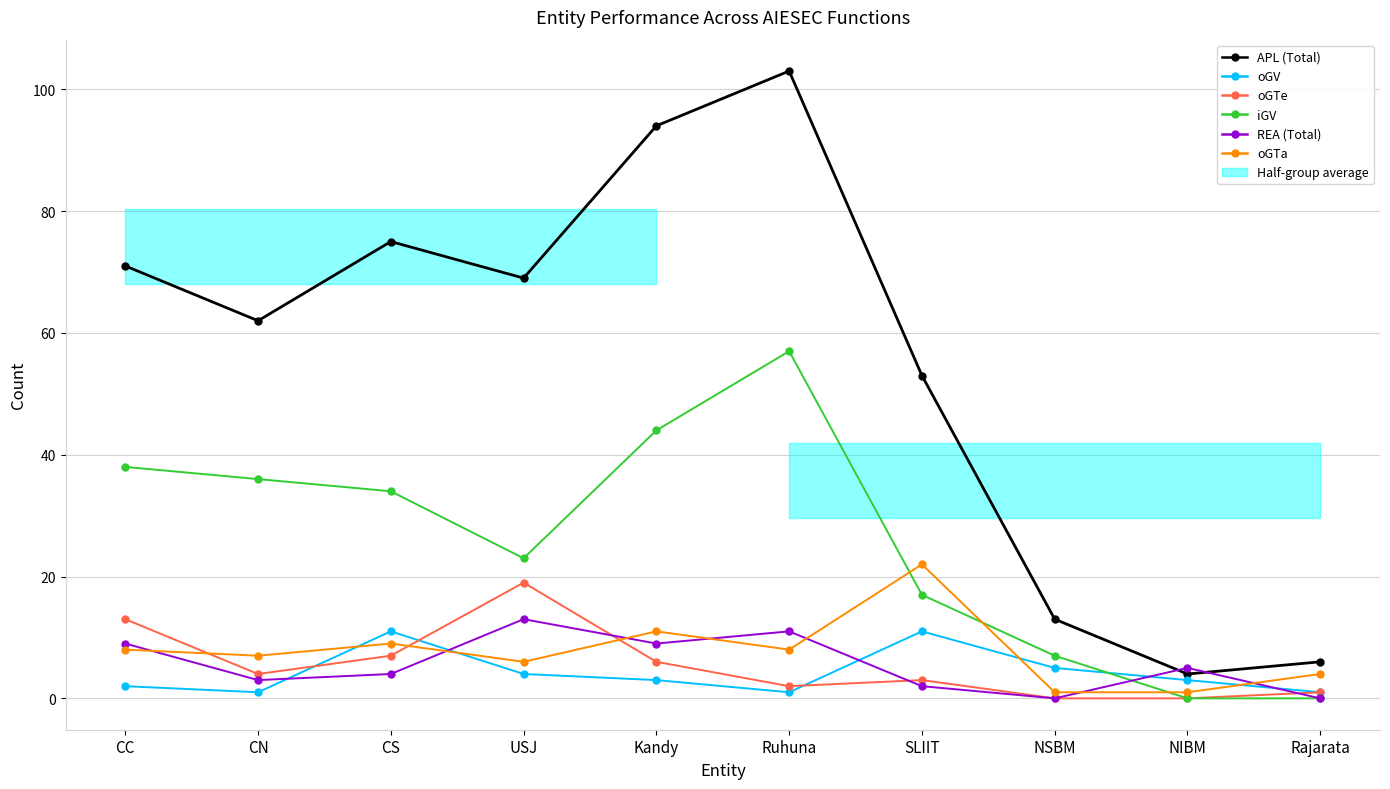

What are all the series names shown in the legend?

APL (Total), oGV, oGTe, iGV, REA (Total), oGTa